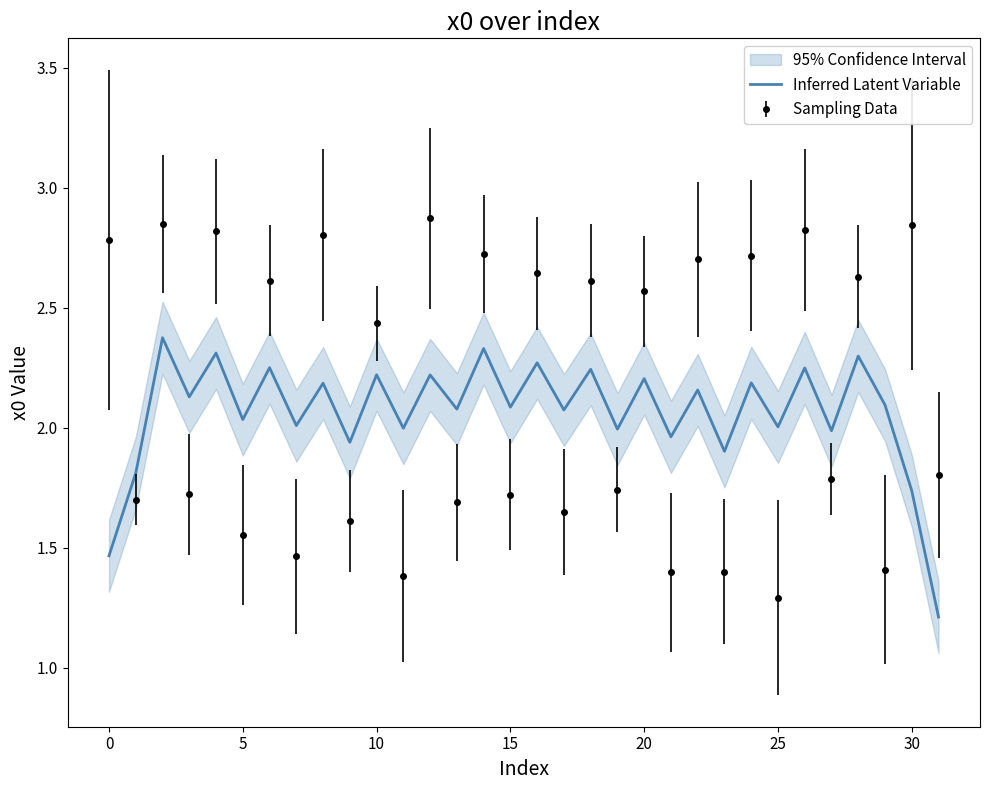

Which category has the lowest value across all series?

31